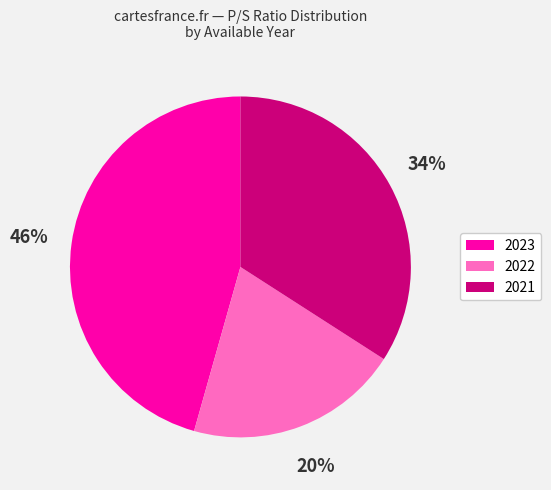

What percentage is the 2021 slice, to the nearest percent?

34%